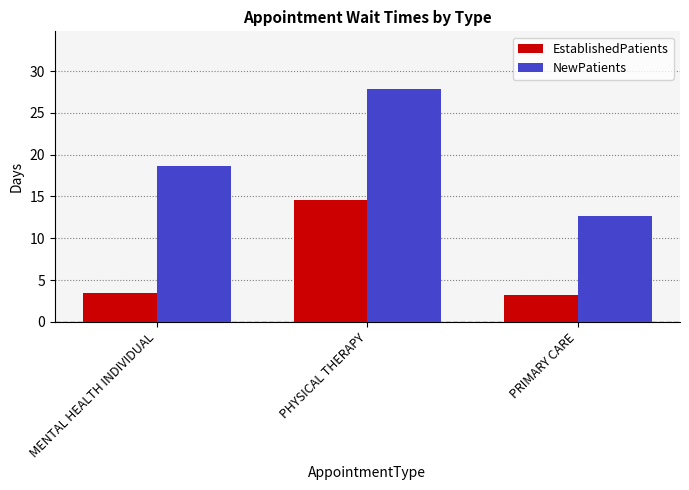

What is the total value across all series at PHYSICAL THERAPY?

42.4